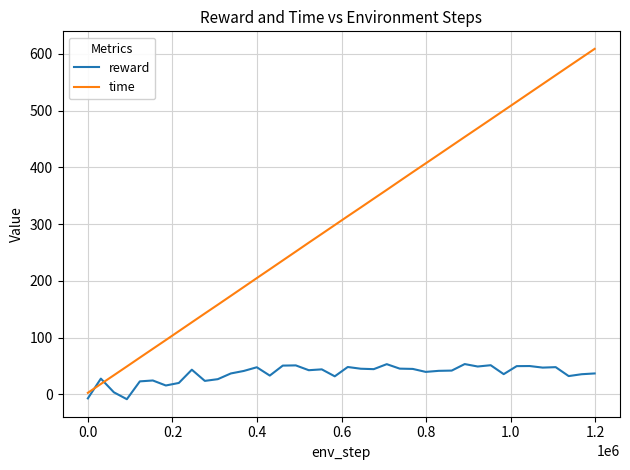

Does the chart have visible grid lines?

Yes